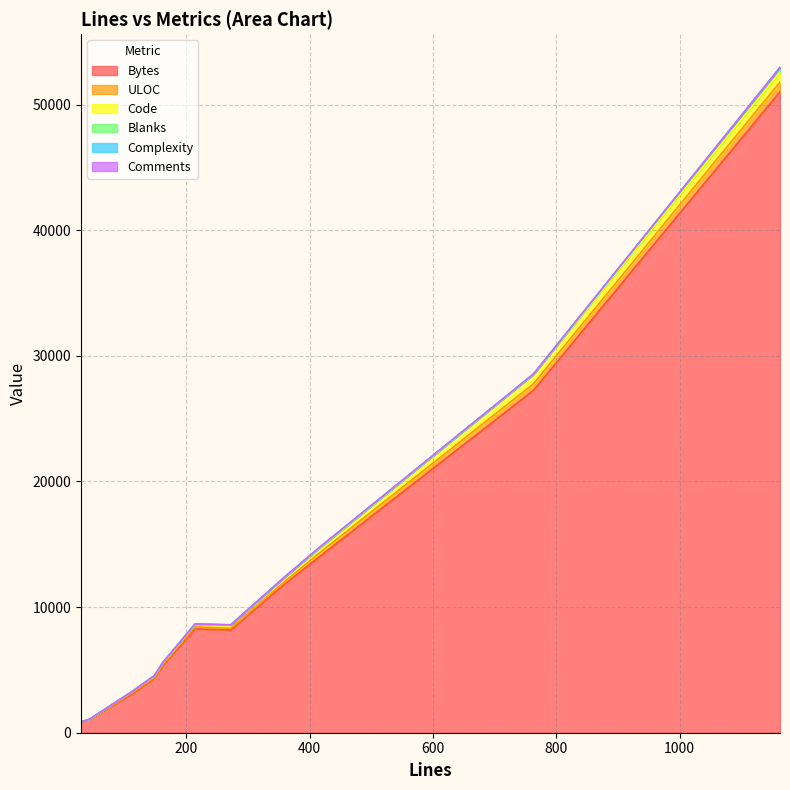

Does the chart have visible grid lines?

Yes